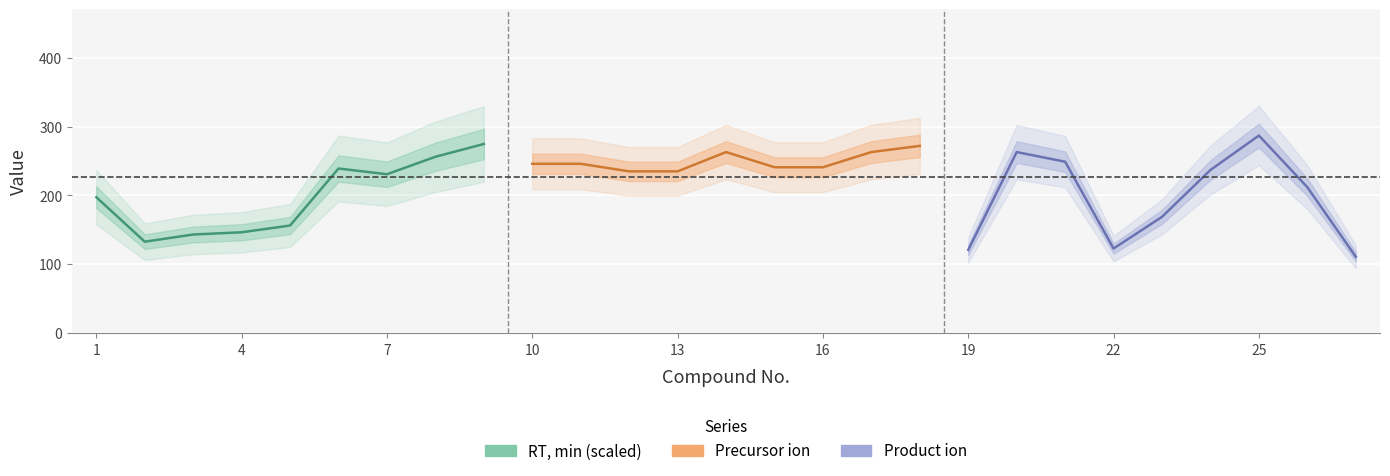

What are all the series names shown in the legend?

RT,min, Precursor ion, Product ion